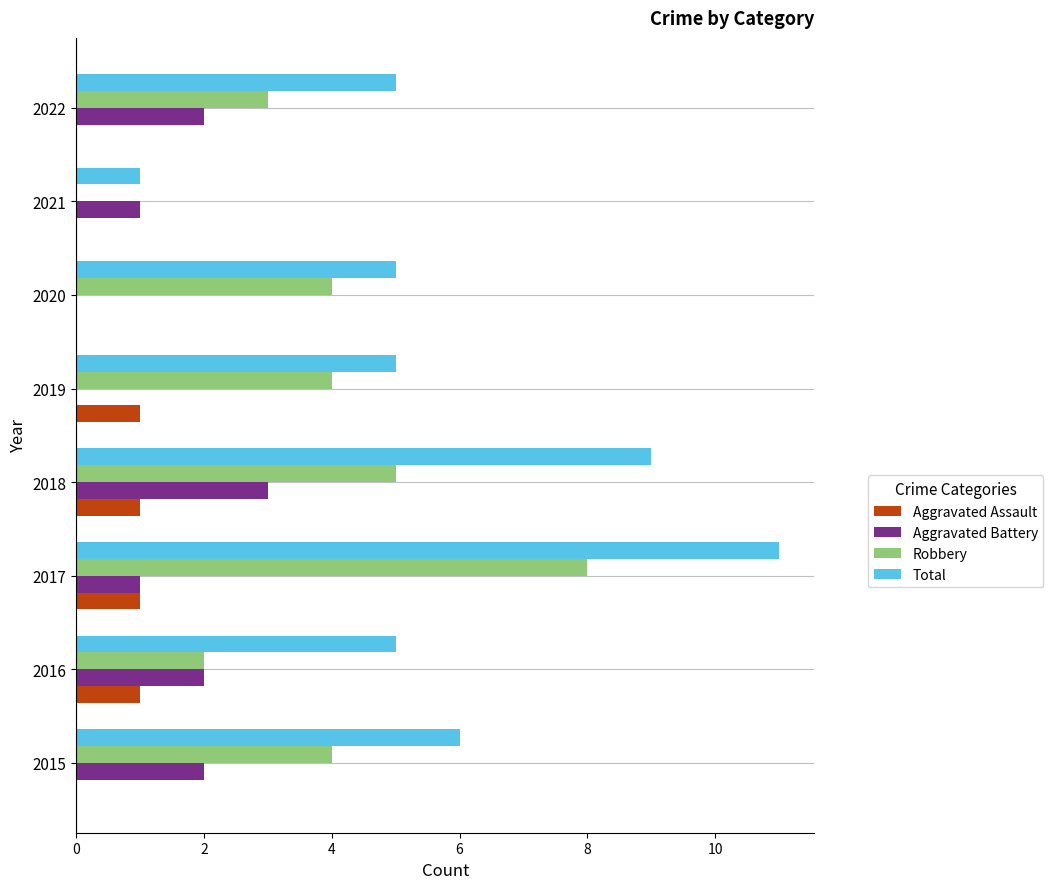

True or false: Total has a value of 7 at 2020.

False